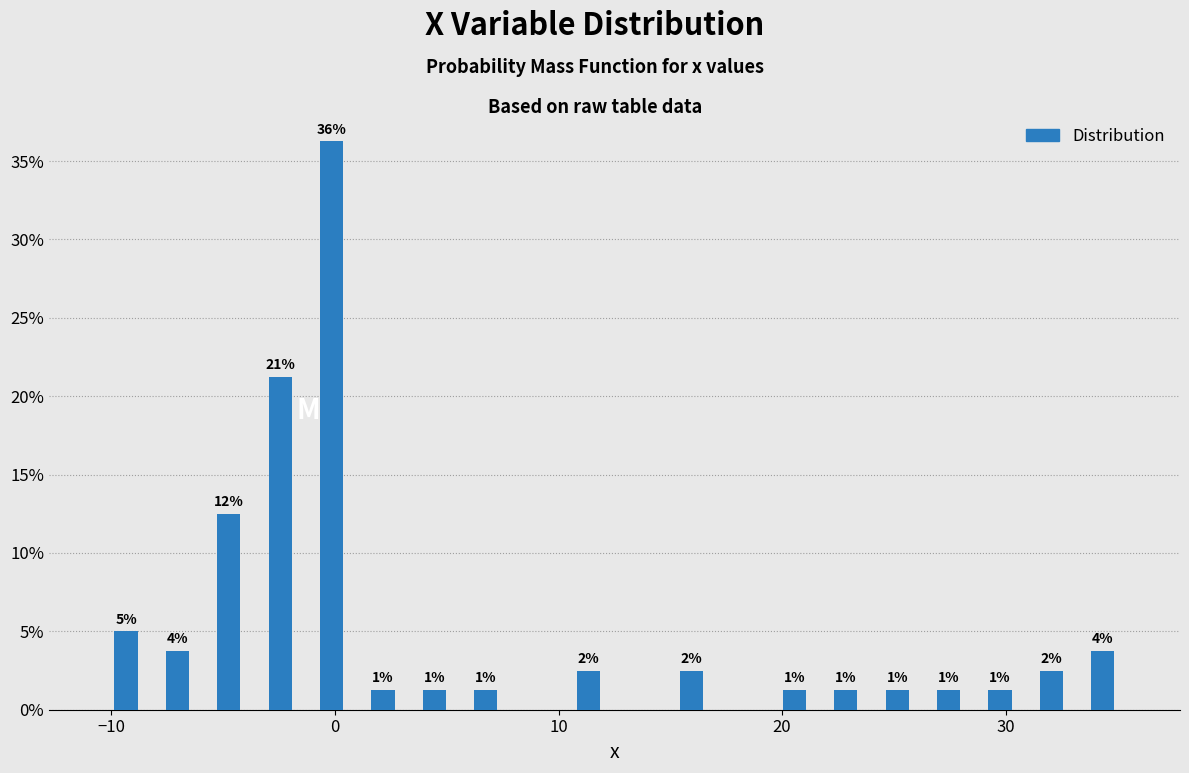

Around what value on the x-axis is the tallest bar? Give the approximate position of its centre, as read against the axis.

0